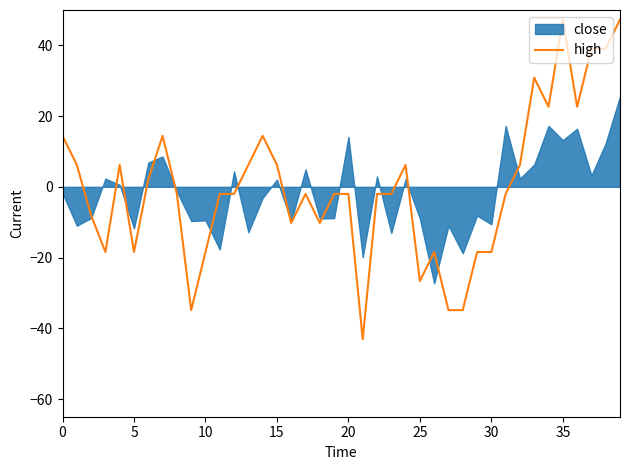

What is the minimum value for high?

-43.1